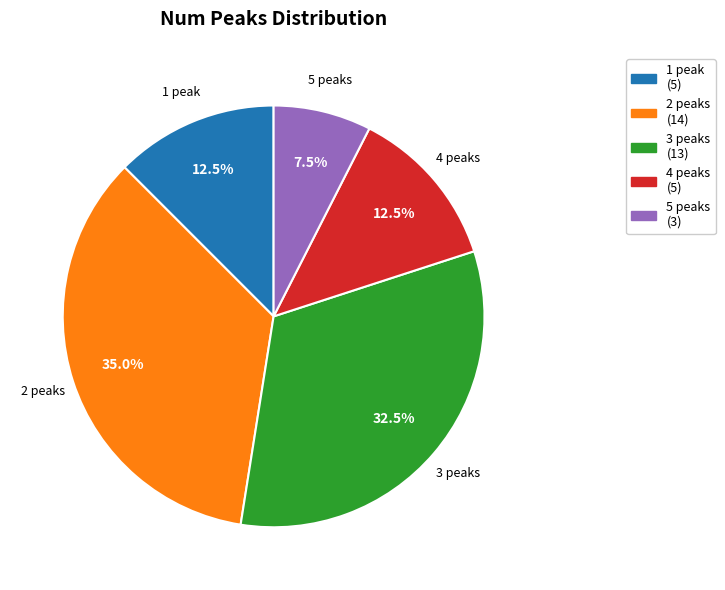

What is the total percentage of 3 peaks and 4 peaks?

45.0%